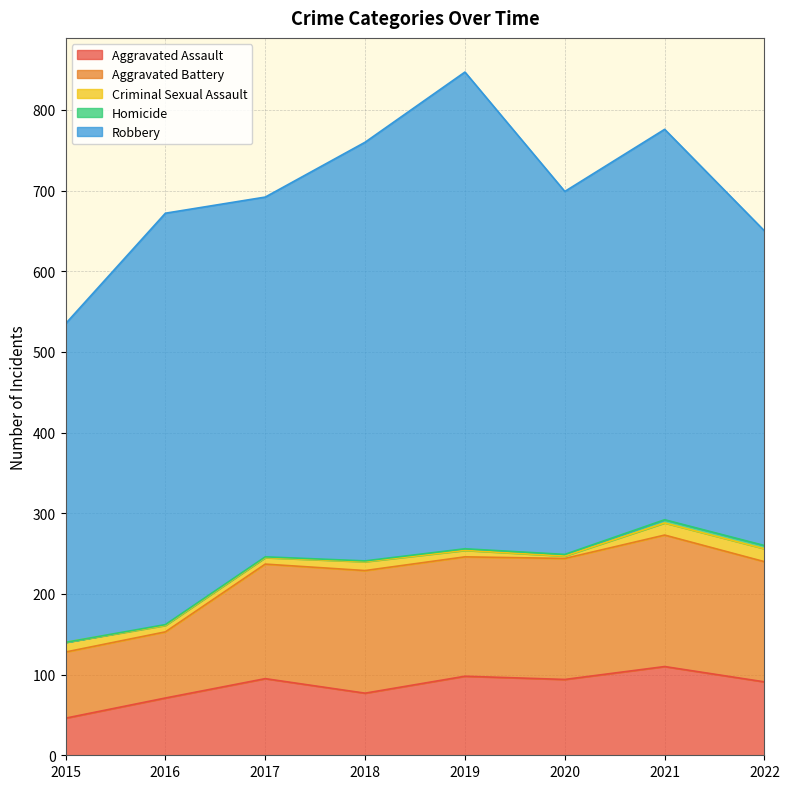

True or false: Homicide and Criminal Sexual Assault cross at least once.

False